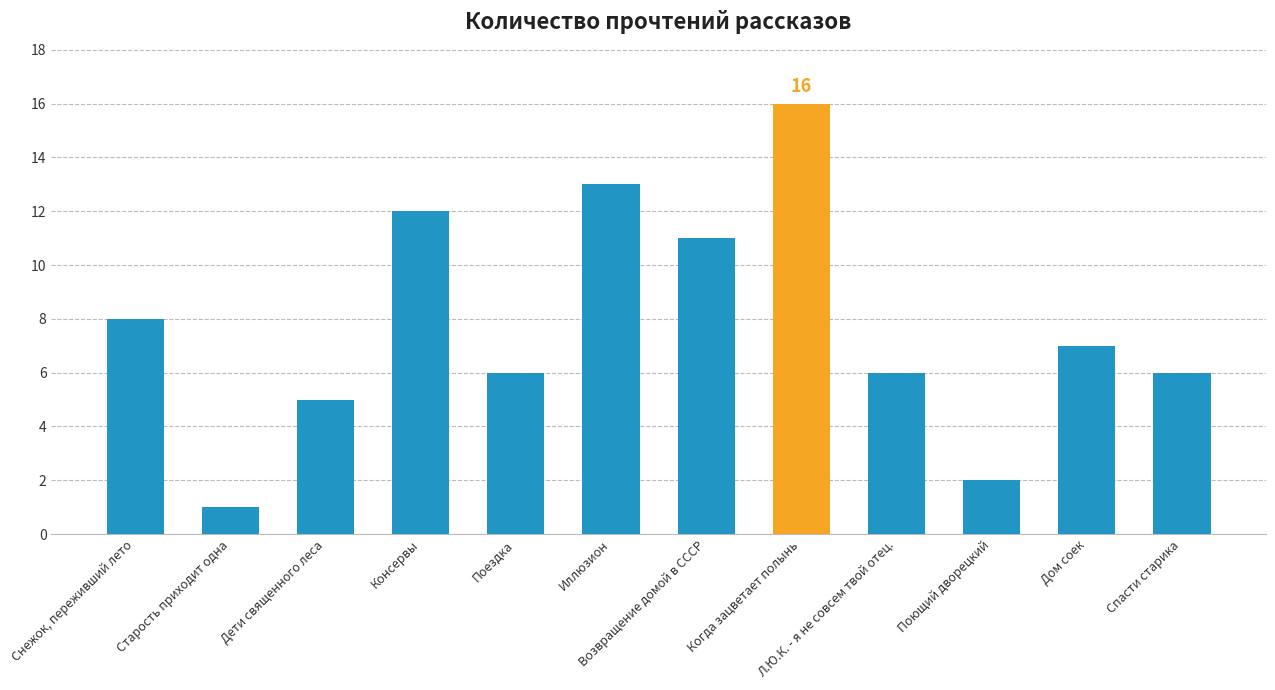

True or false: the data shows 7 at Иллюзион.

False